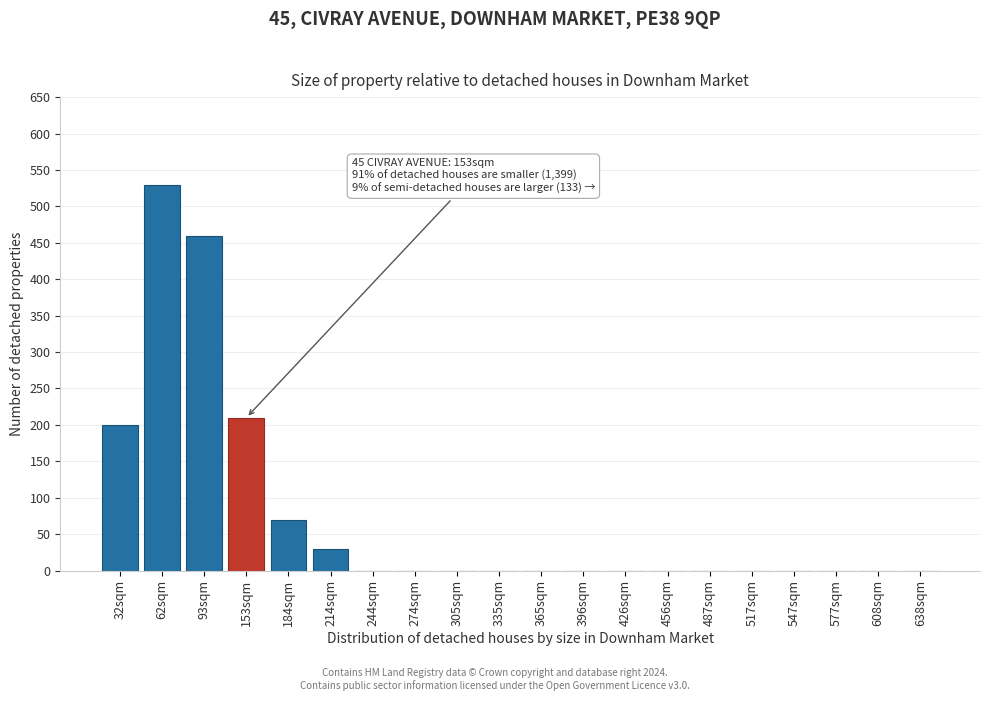

Reading left to right, extract all data points from this chart.

32sqm=200	62sqm=530	93sqm=460	153sqm=210	184sqm=70	214sqm=30	244sqm=0	274sqm=0	305sqm=0	335sqm=0	365sqm=0	396sqm=0	426sqm=0	456sqm=0	487sqm=0	517sqm=0	547sqm=0	577sqm=0	608sqm=0	638sqm=0